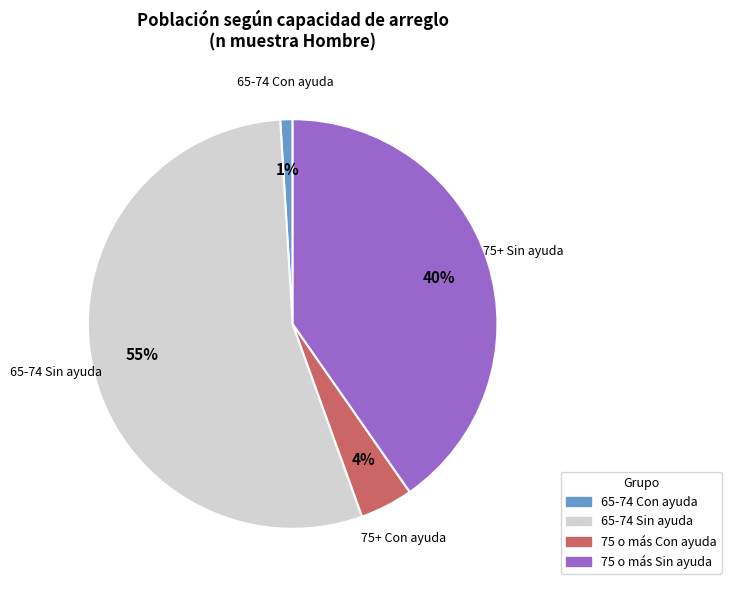

Does any single category account for the majority?

Yes